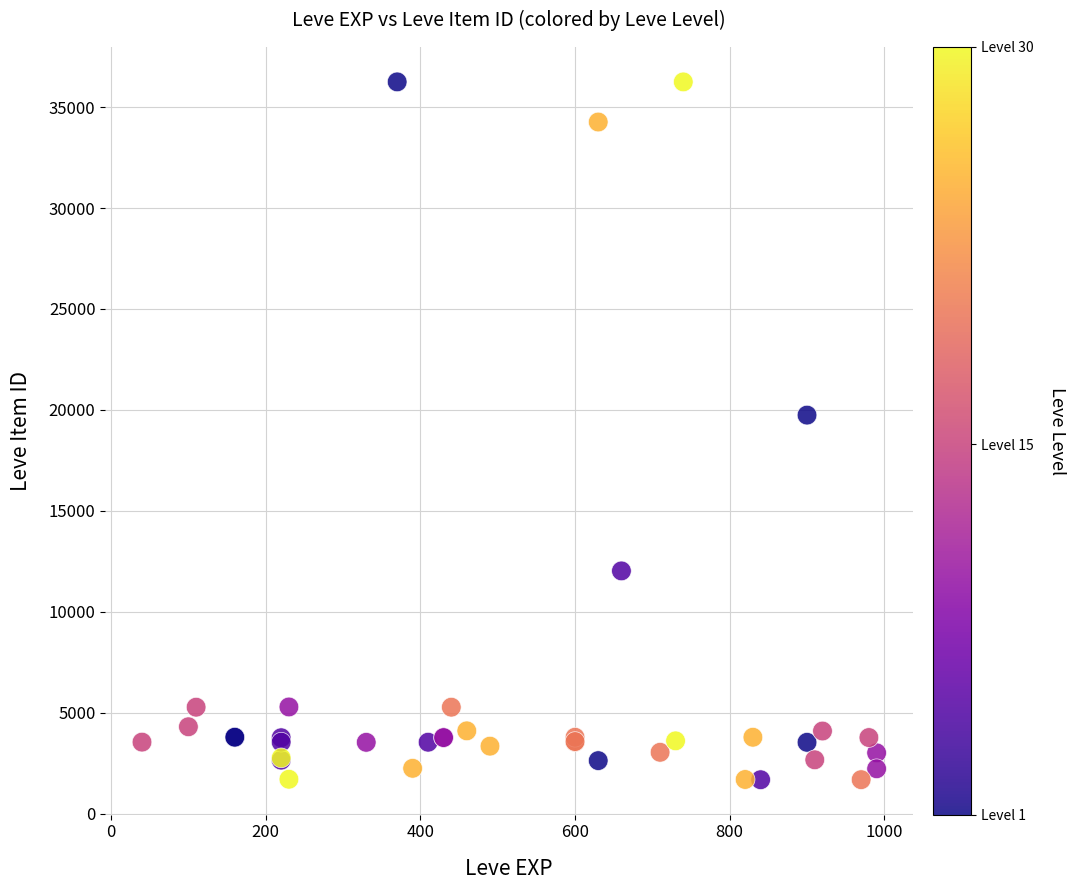

What Y value in the scatter plot is closest to 18967?

19744